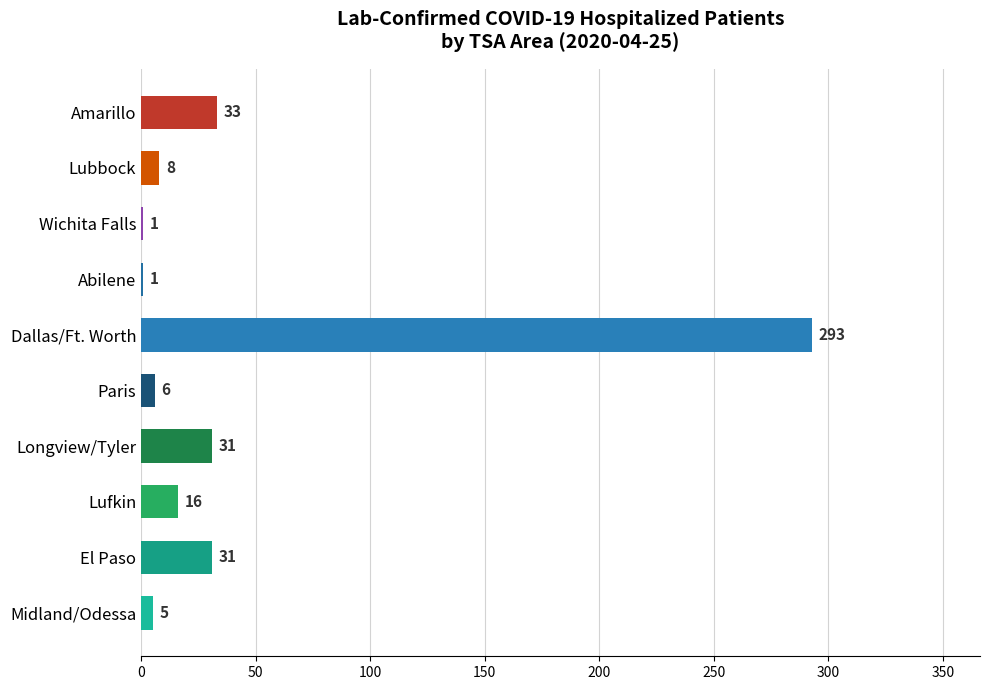

True or false: the data shows 8 at Lubbock.

True